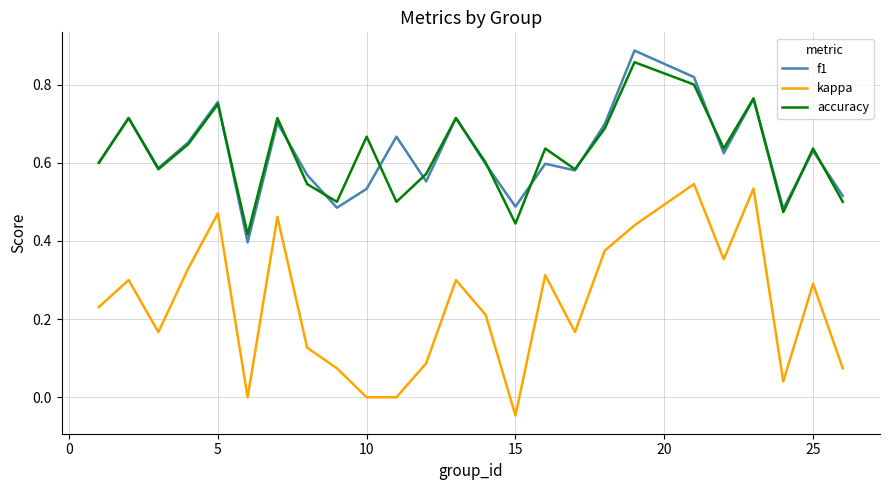

Which series has the widest spread of values?

kappa